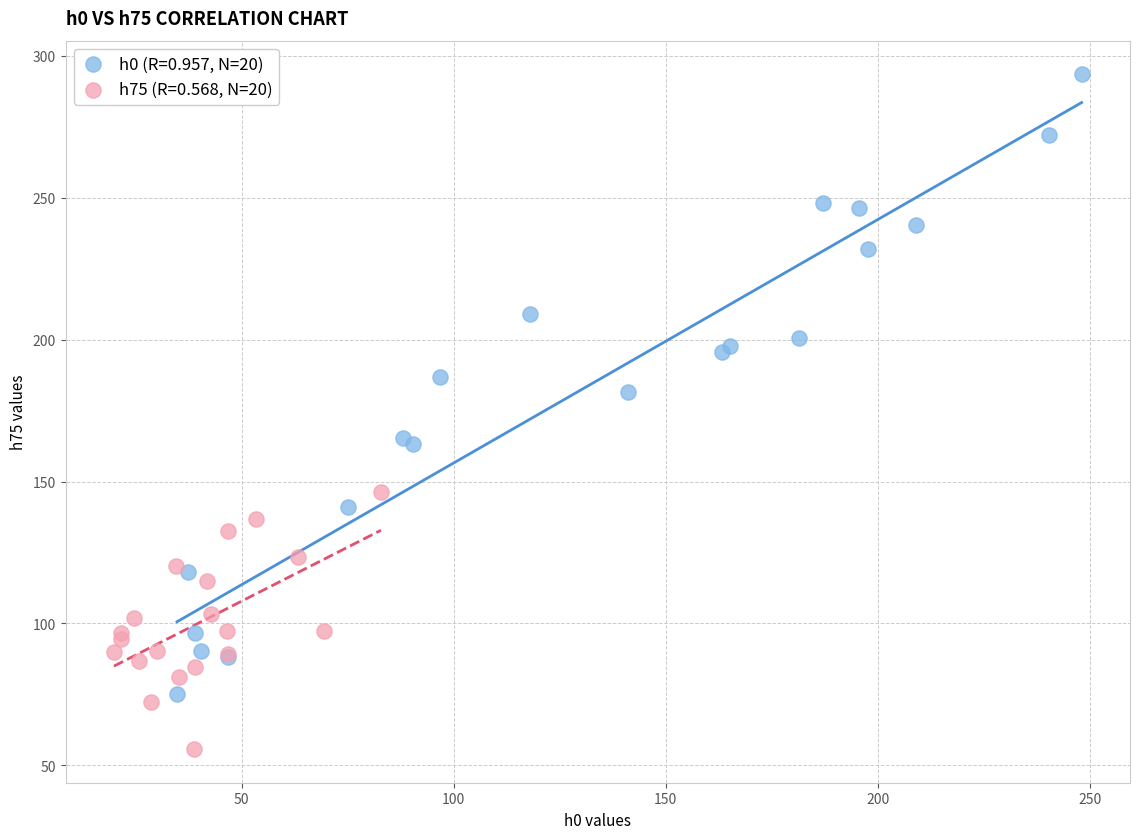

Which series has the widest spread of Y values?

h0 (R=0.957, N=20)